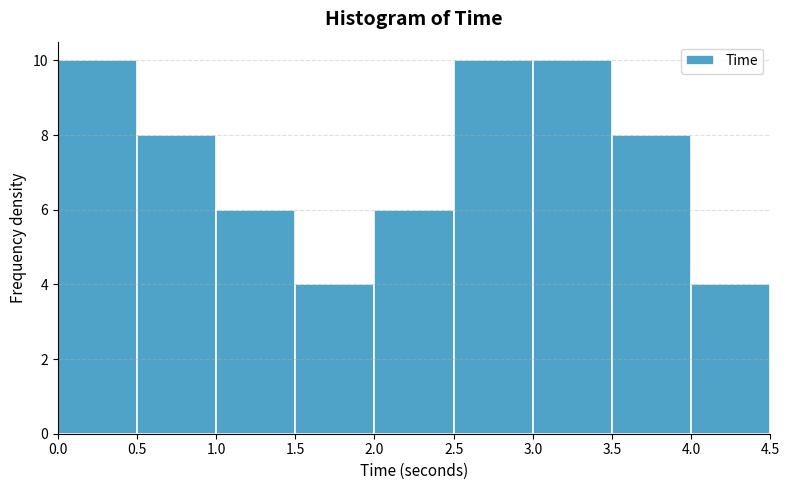

What is the height of the bar covering 3.5 to 4.0 on the x-axis? The values are not printed on the chart, so give them approximately, as read against the axis.

8